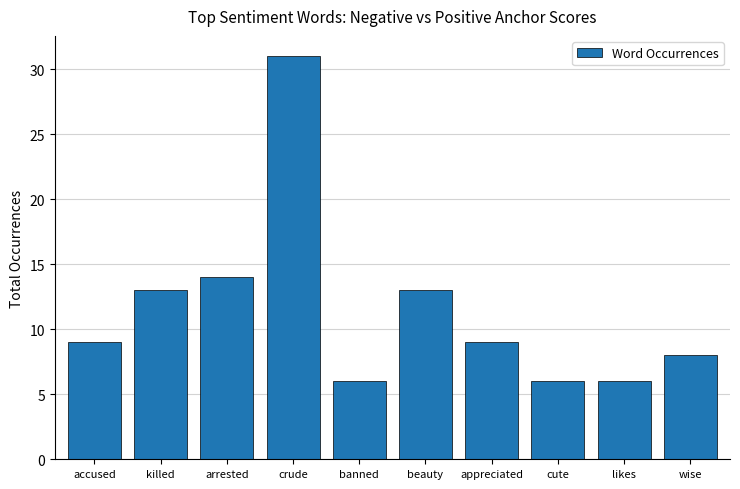

What is the difference between the second highest and minimum values?

8